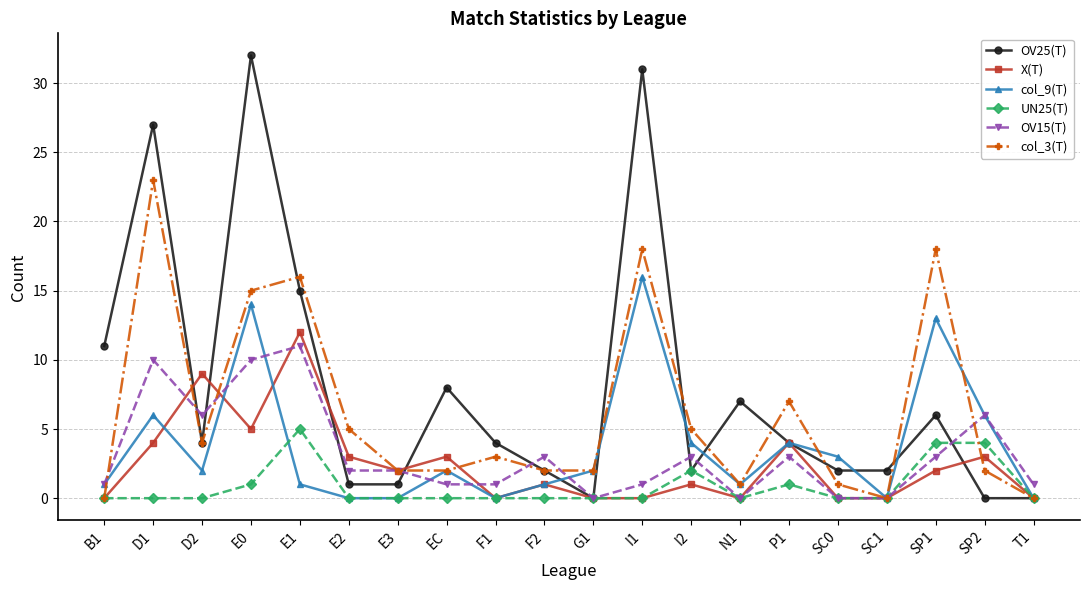

What position from the right is SP1?

3